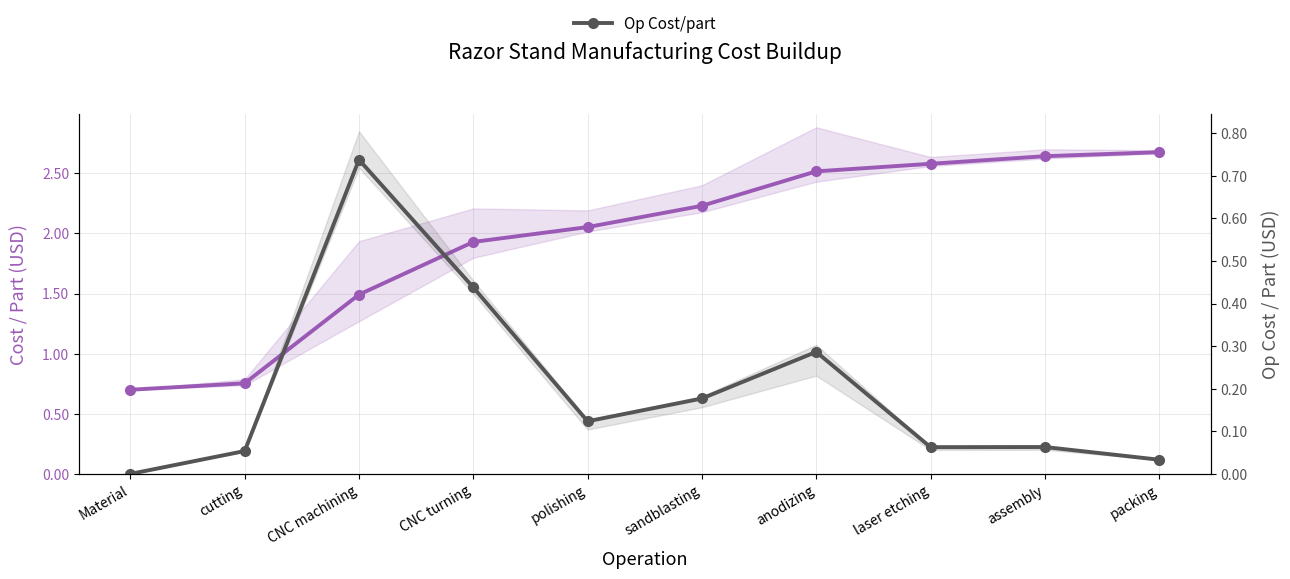

In Op Cost/part, how many points are higher than both neighbors (excluding endpoints)?

3